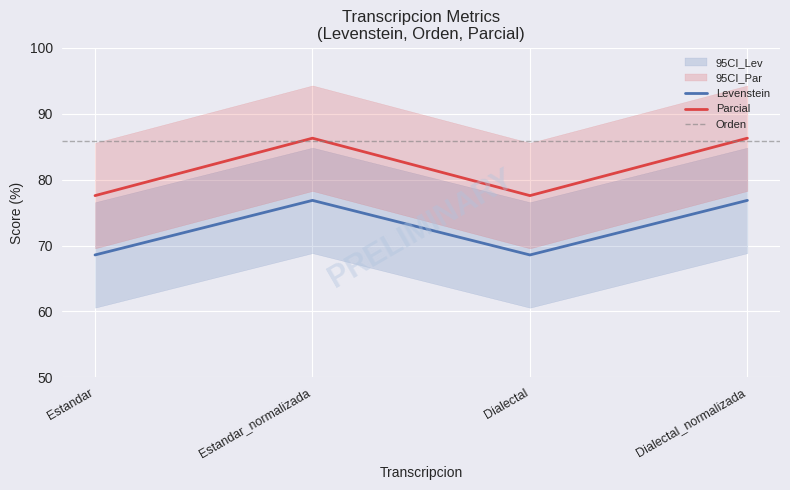

What is the total value across all series at Estandar?

146.1